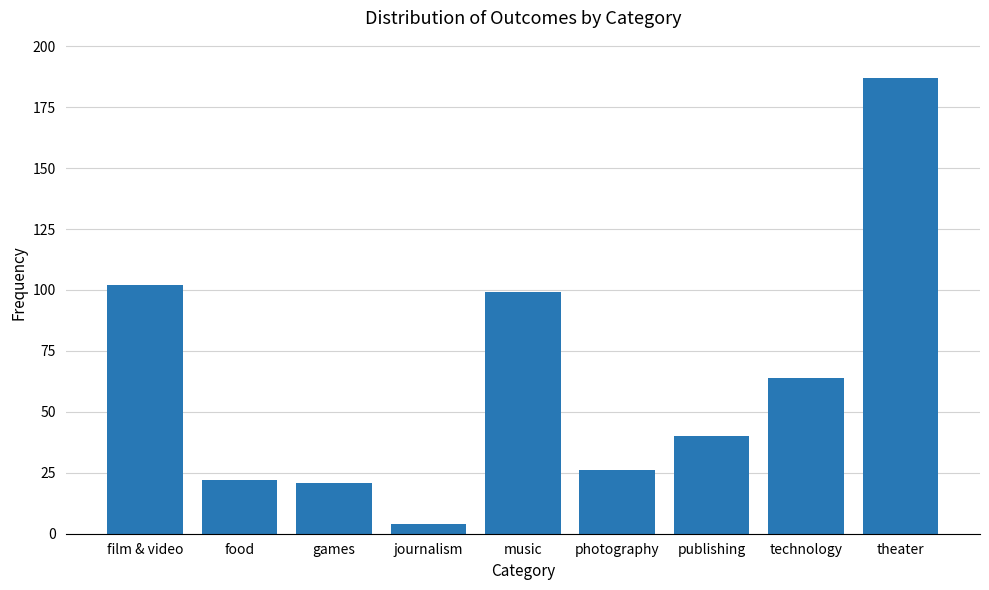

True or false: the data shows 96 at theater.

False